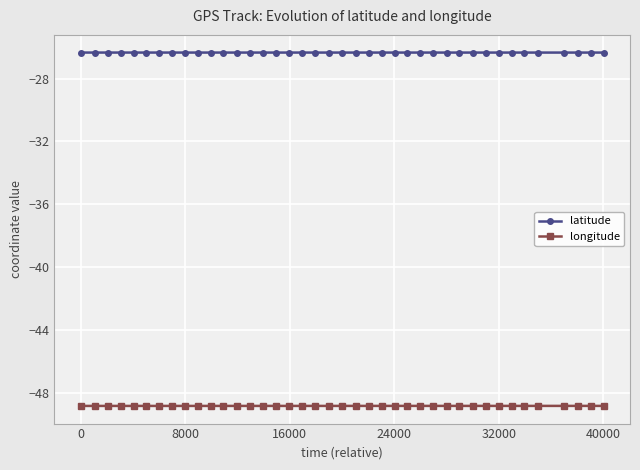

List the series in order of their overall mean, lowest first.

longitude, latitude